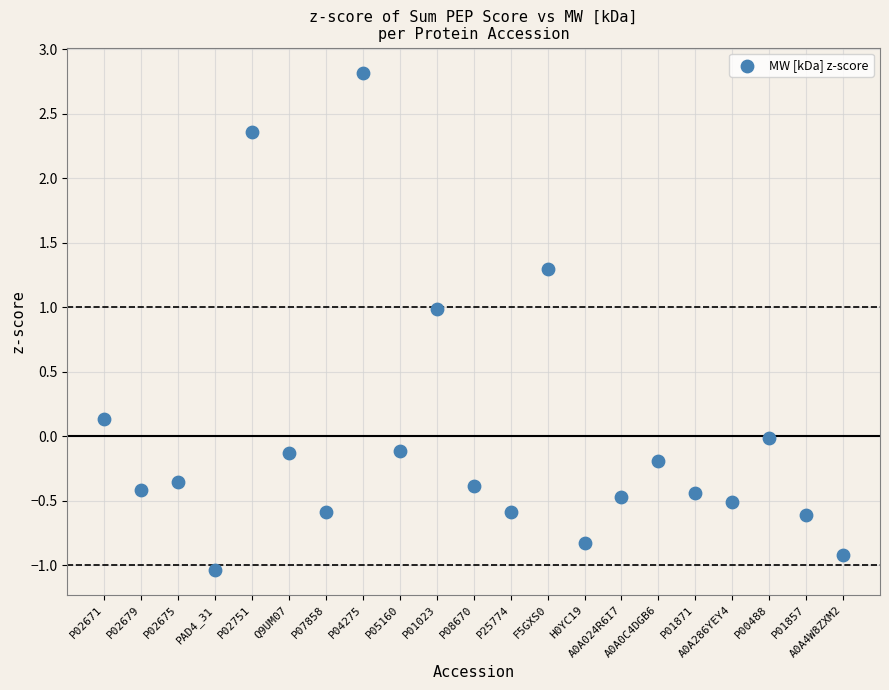

What is the range of Y values (max minus min)?

3.9